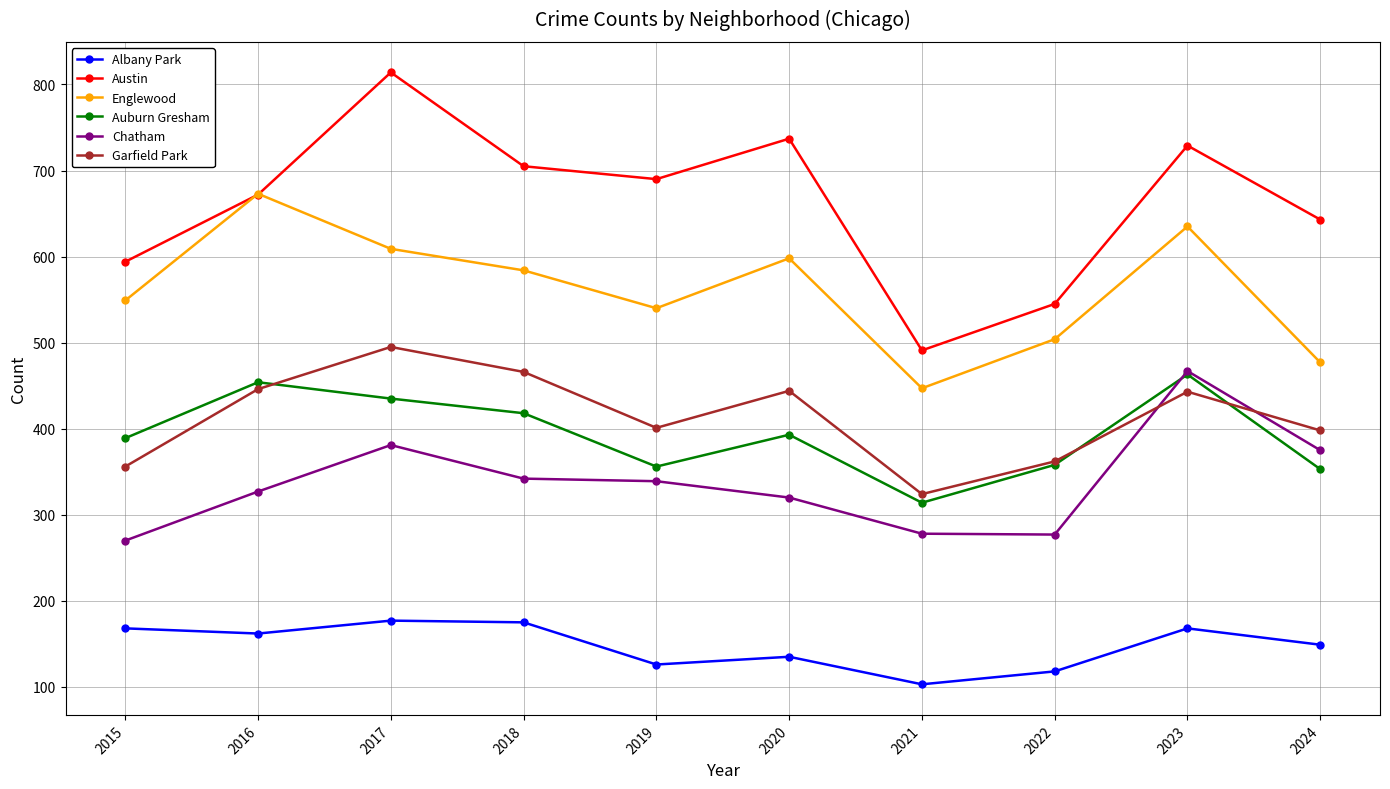

Which label corresponds to the smallest value in the chart?

2021